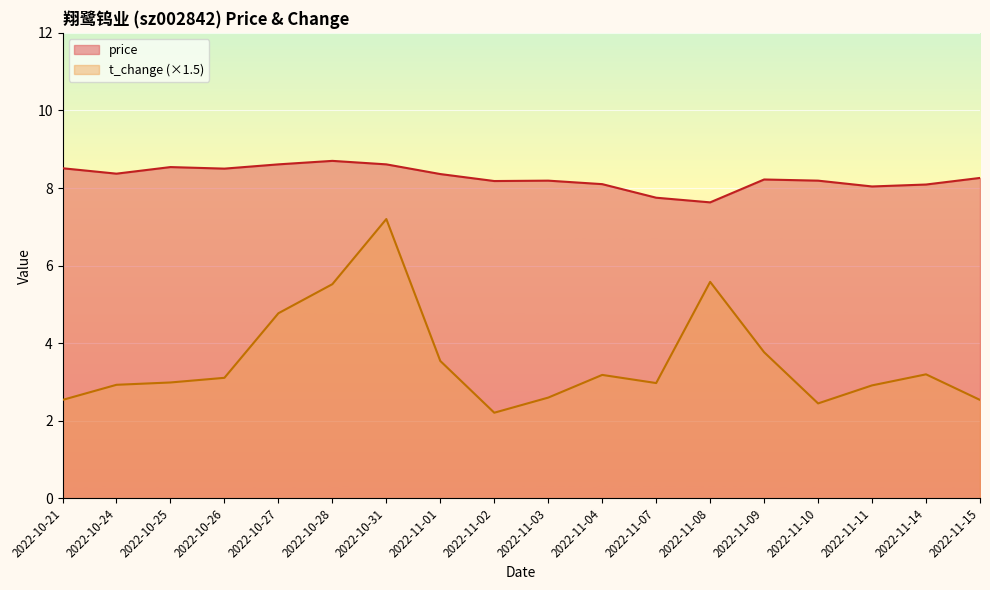

Reading right to left, list all the values displayed in this chart.

price: 8.3	8.1	8.0	8.2	8.2	7.6	7.8	8.1	8.2	8.2	8.4	8.6	8.7	8.6	8.5	8.5	8.4	8.5
t_change: 2.5	3.2	2.9	2.4	3.8	5.6	3.0	3.2	2.6	2.2	3.5	7.2	5.5	4.8	3.1	3.0	2.9	2.5